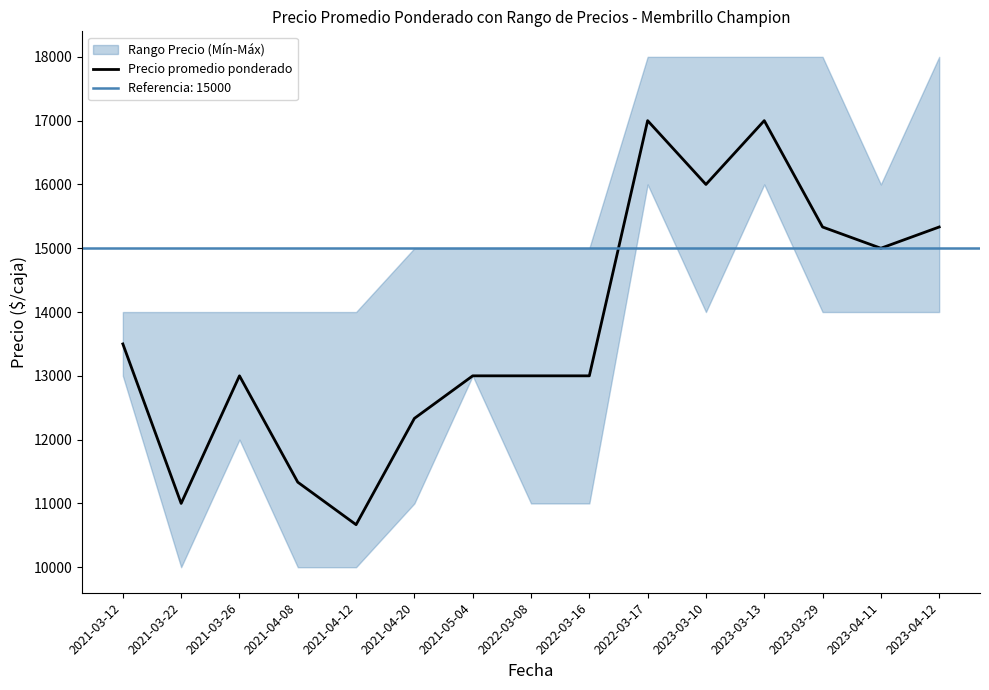

How many categories are shown in the chart?

15